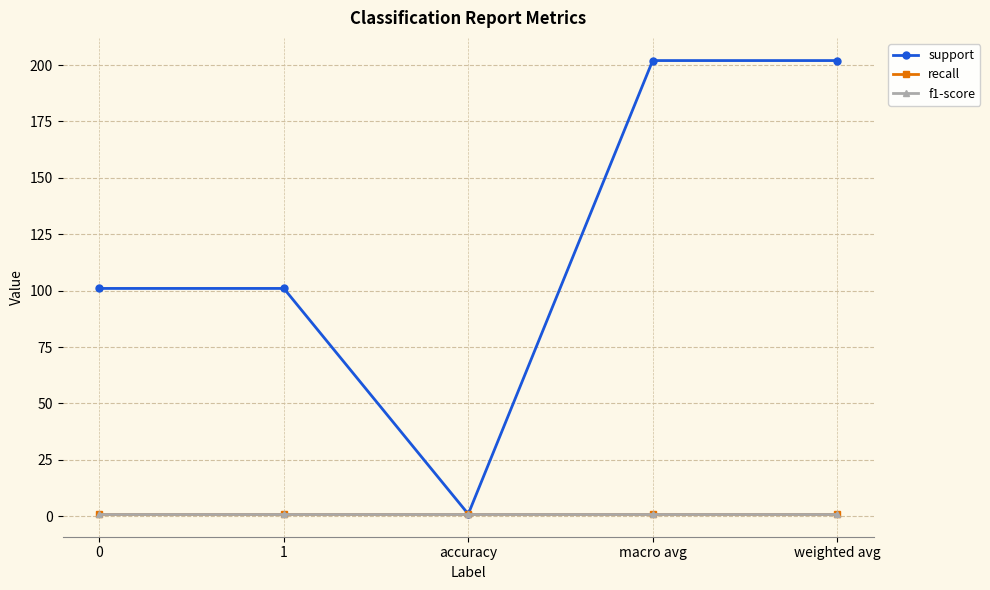

What is the sum of all support values?

607